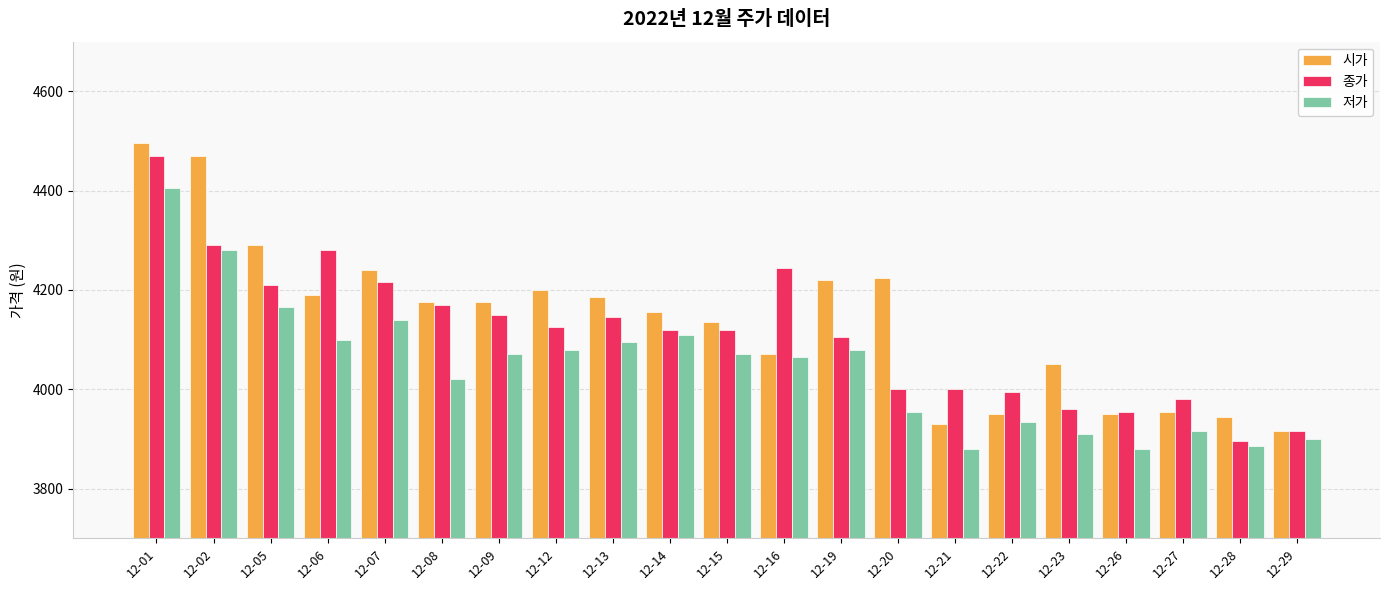

What is the difference between the second highest and second lowest values in the 저가 series?

400